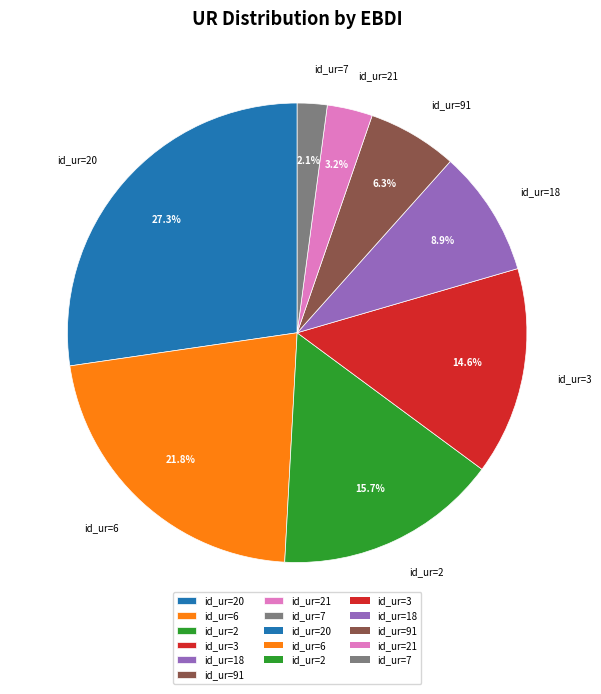

How many segments does this pie chart have?

8